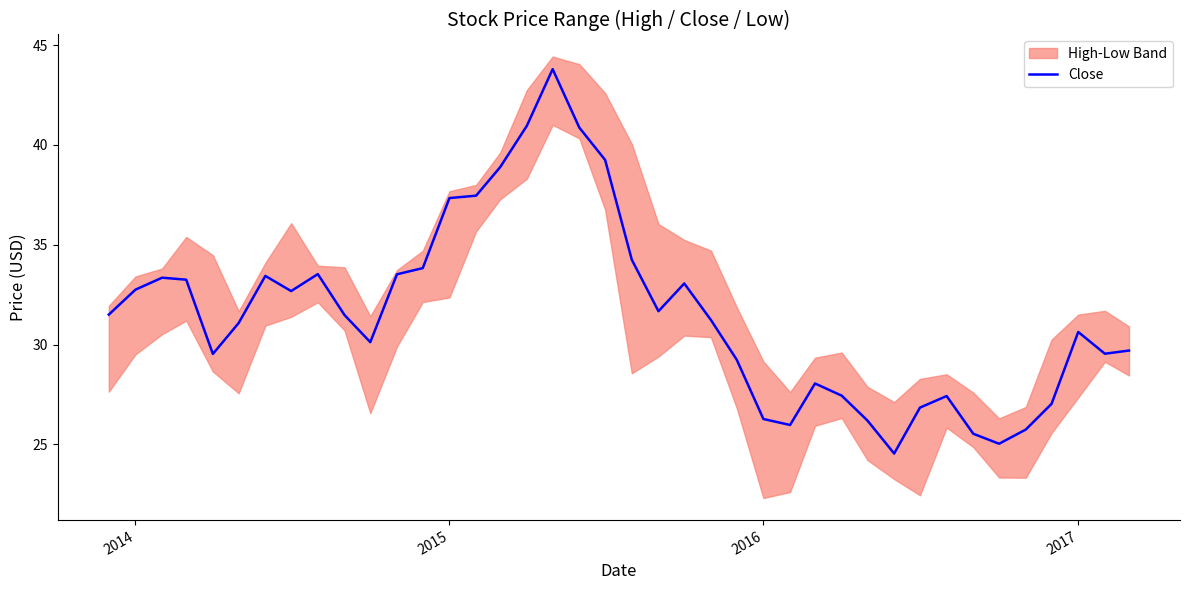

Reading right to left, what are all the values shown in this chart?

29.7	29.5	30.6	27.0	25.7	25.0	25.5	27.4	26.8	24.5	26.2	27.4	28.0	26.0	26.3	29.2	31.2	33.1	31.7	34.2	39.2	40.9	43.8	41.0	38.9	37.5	37.3	33.8	33.5	30.1	31.5	33.5	32.7	33.4	31.1	29.5	33.2	33.3	32.8	31.5